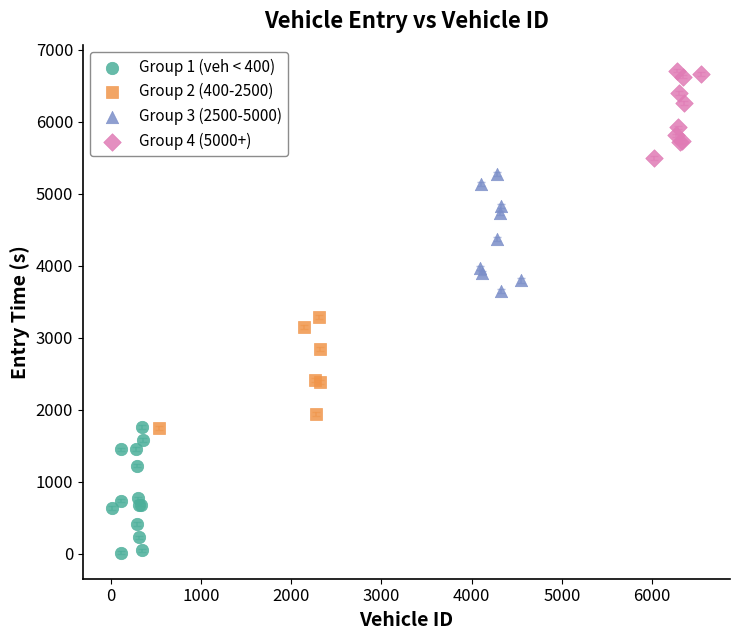

What are all the series names shown in the legend?

Group 1 (veh < 400), Group 2 (400-2500), Group 3 (2500-5000), Group 4 (5000+)